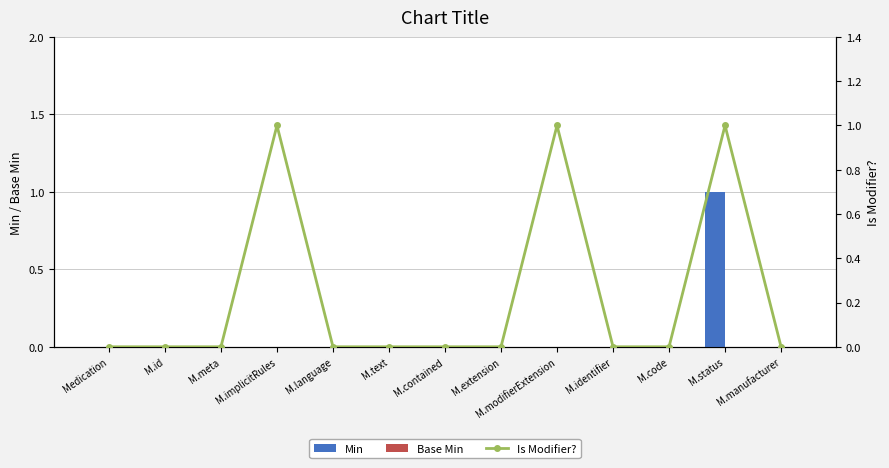

Rank the categories by Is Modifier? value from highest to lowest.

M.implicitRules, M.modifierExtension, M.status, Medication, M.id, M.meta, M.language, M.text, M.contained, M.extension, M.identifier, M.code, M.manufacturer